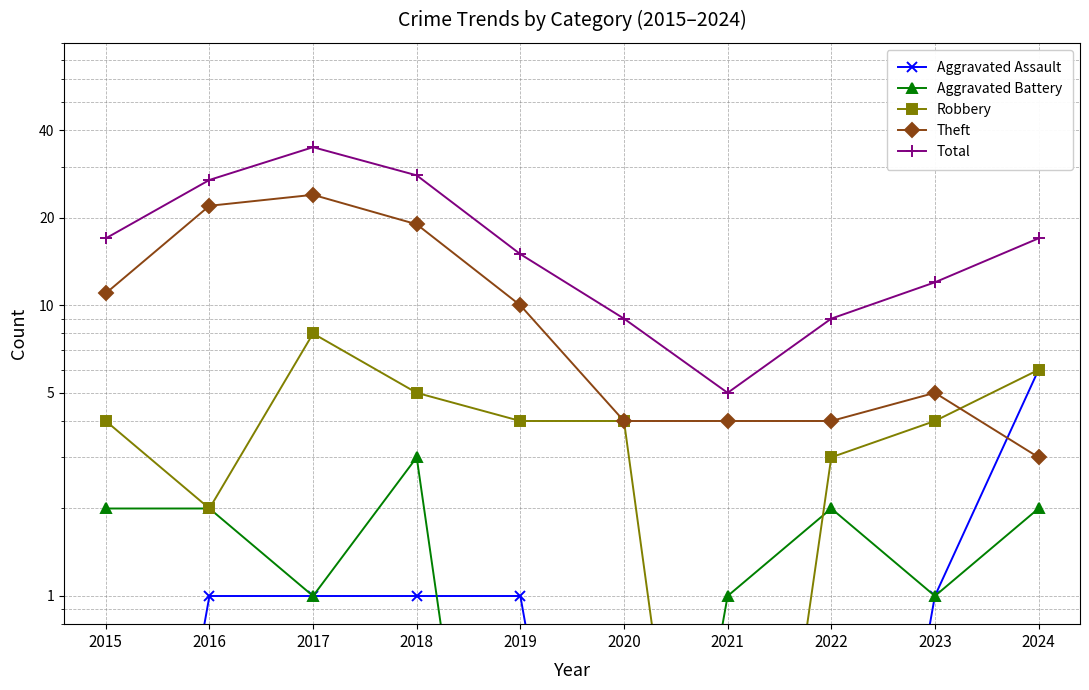

How many values in the Total series are below 17?

5